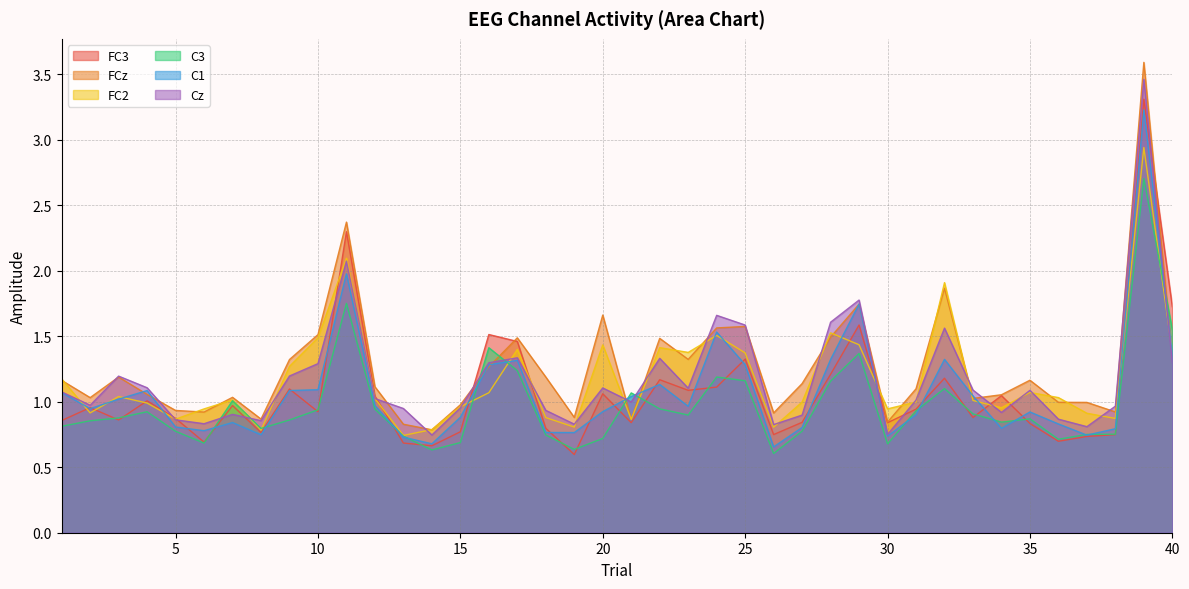

What is the value of the C3 point at the 21st from the left?

1.1